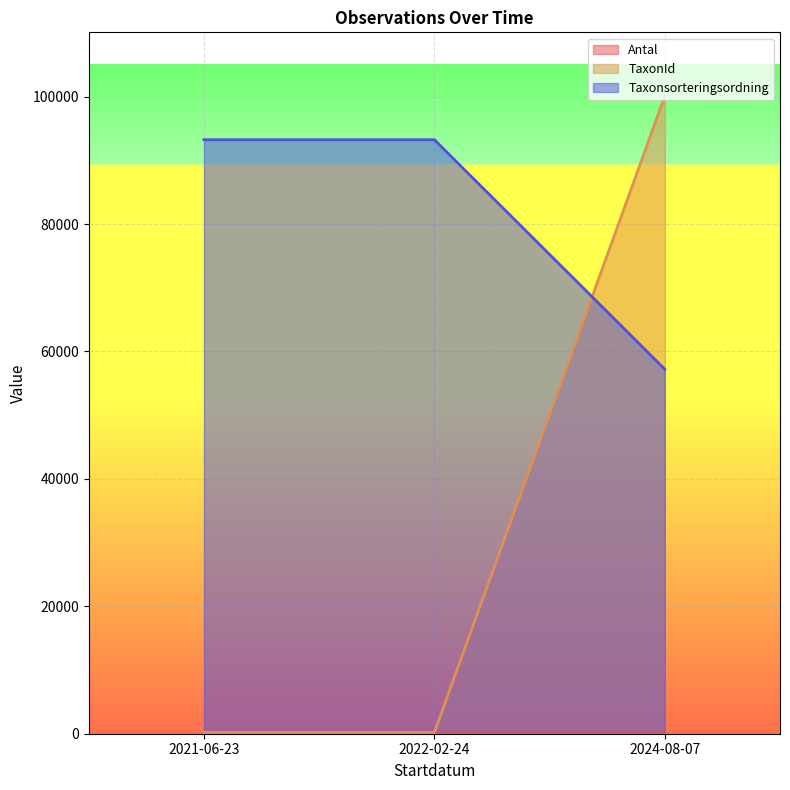

Reading left to right, what are all the values shown in this chart?

Antal: 2021-06-23=2	2022-02-24=4	2024-08-07=1
TaxonId: 2021-06-23=210	2022-02-24=210	2024-08-07=100082
Taxonsorteringsordning: 2021-06-23=93235	2022-02-24=93235	2024-08-07=57216